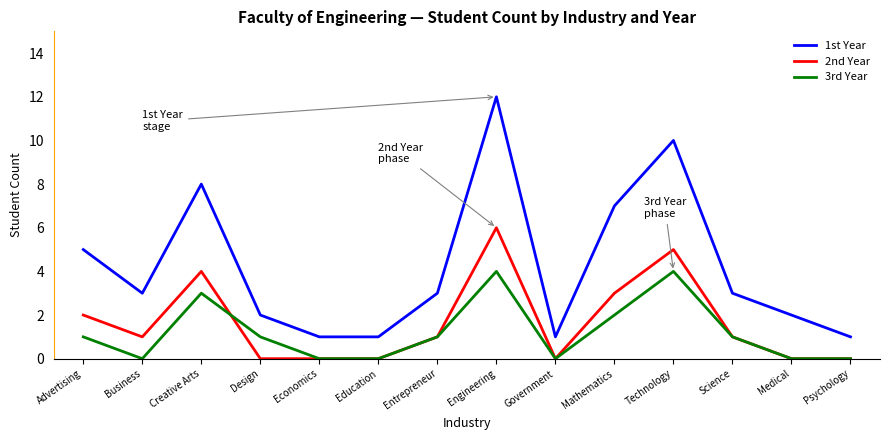

Which series has the largest total across all categories?

1st Year